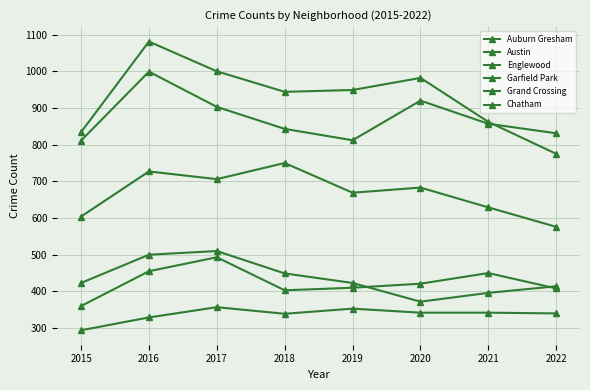

Reading right to left, what are all the values shown in this chart?

Auburn Gresham: 414	396	372	423	449	510	500	423
Austin: 775	862	982	949	944	1000	1081	834
Englewood: 831	857	920	812	843	903	999	811
Garfield Park: 576	629	683	669	750	706	727	604
Grand Crossing: 408	450	421	410	403	493	455	360
Chatham: 340	342	342	353	339	357	329	294